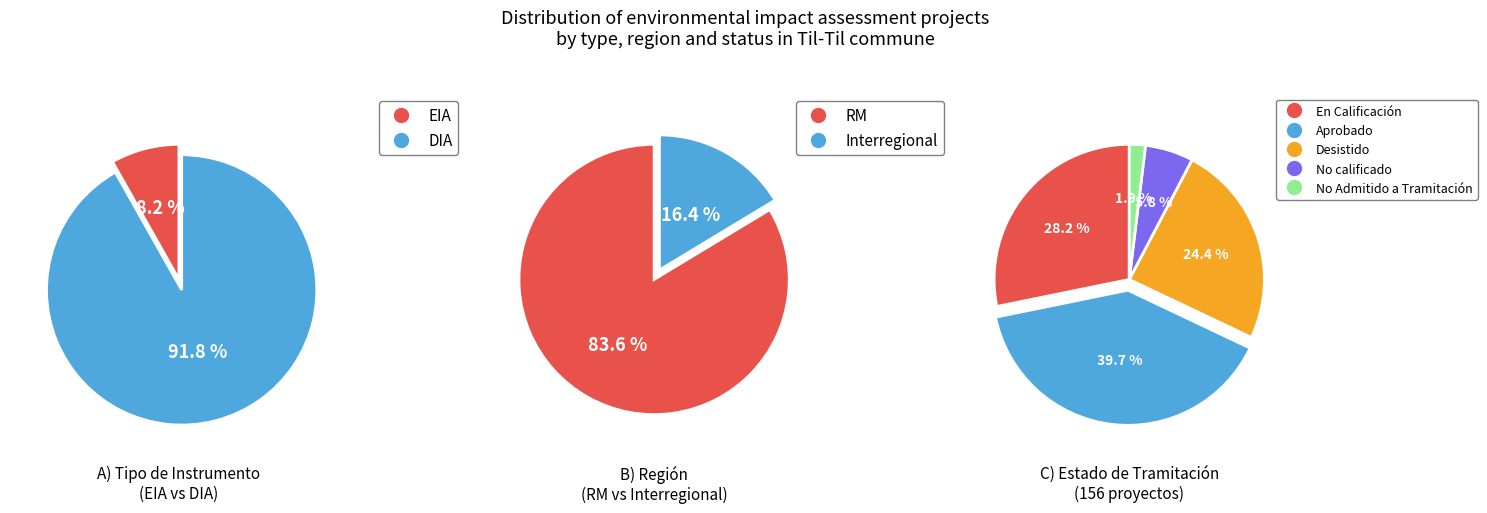

The EIA slice represents 20% of the pie. True or false?

False